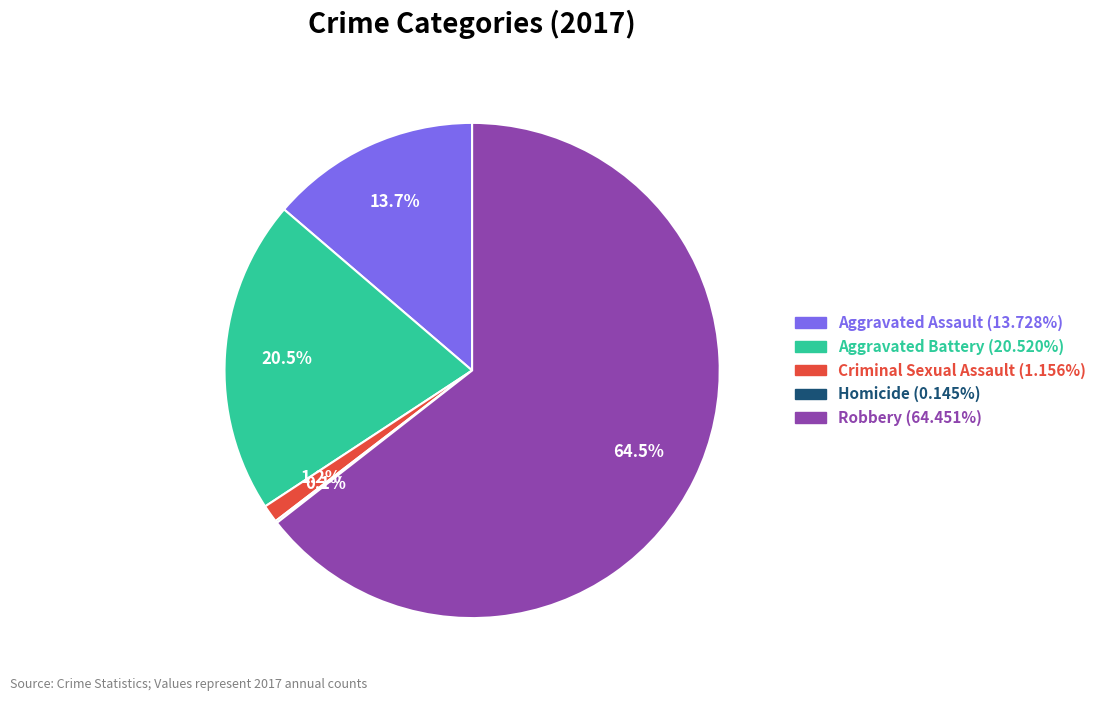

Which has a higher value, Aggravated Assault or Aggravated Battery?

Aggravated Battery